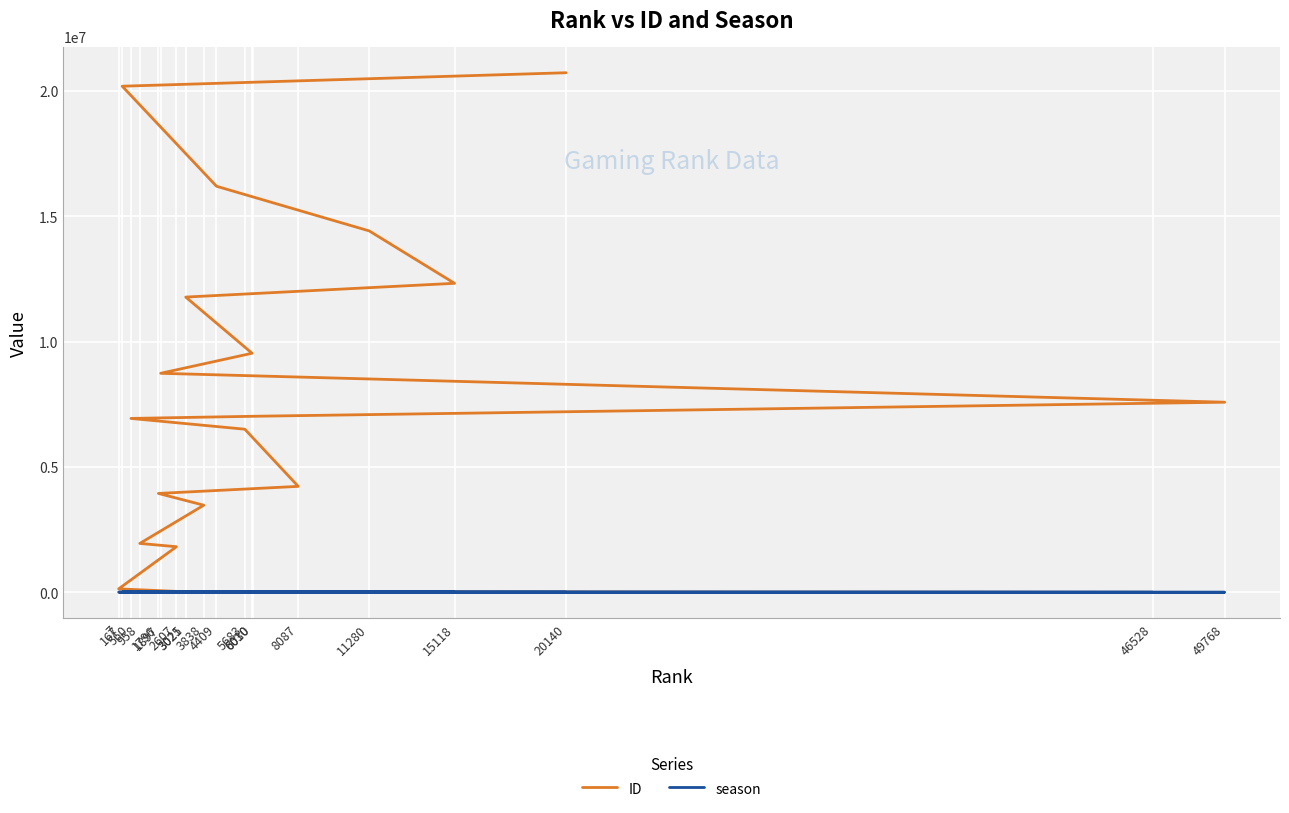

What is the total value across all series at 1796?

3954166